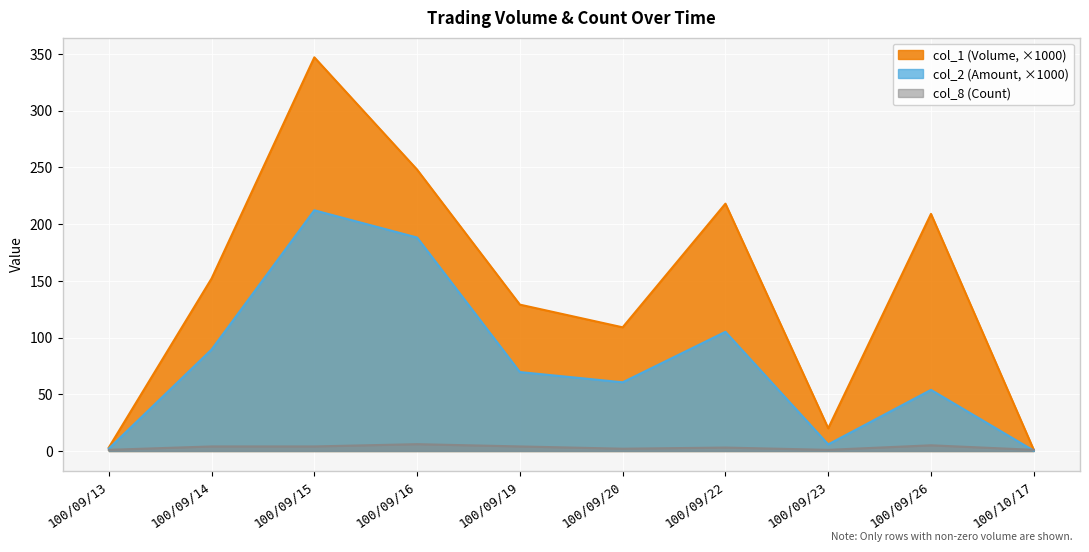

Rank the series at 100/09/22 from lowest to highest value.

col_8 (Count), col_2 (Amount, ×1000), col_1 (Volume, ×1000)